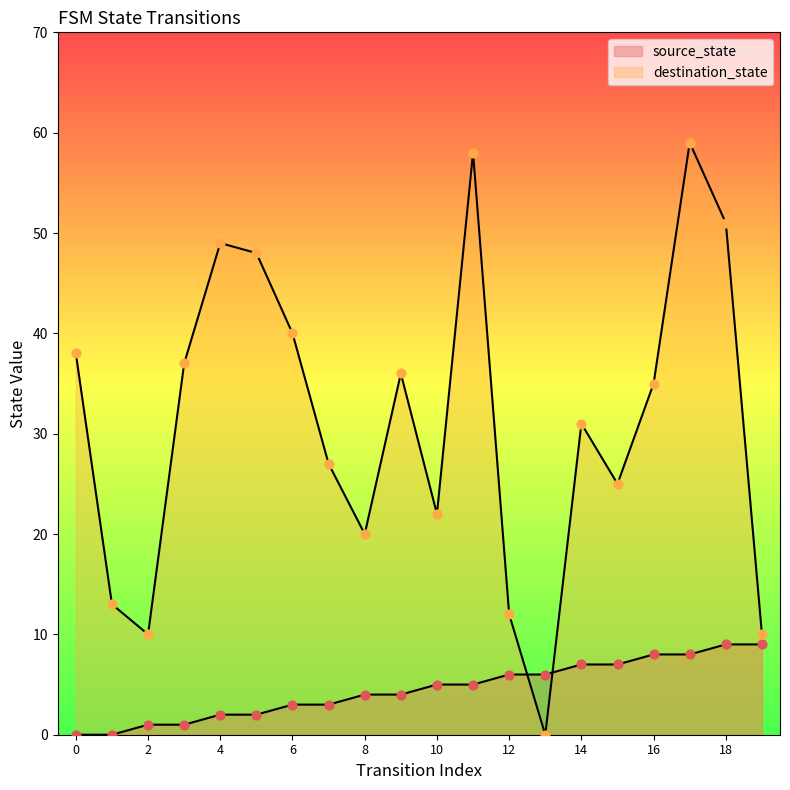

Which series reaches the minimum Y coordinate?

source_state